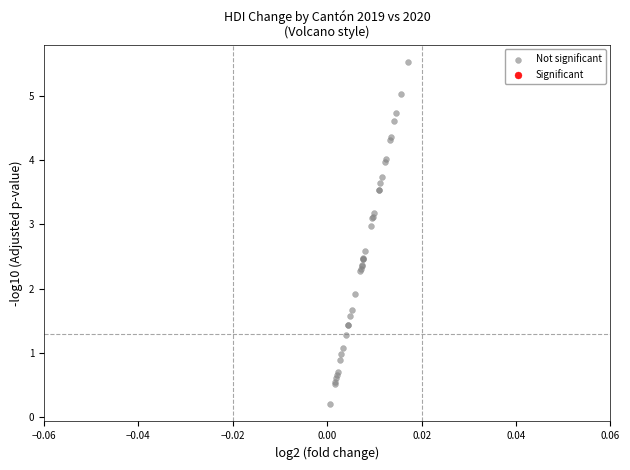

What Y value in the scatter plot is closest to 2?

1.9